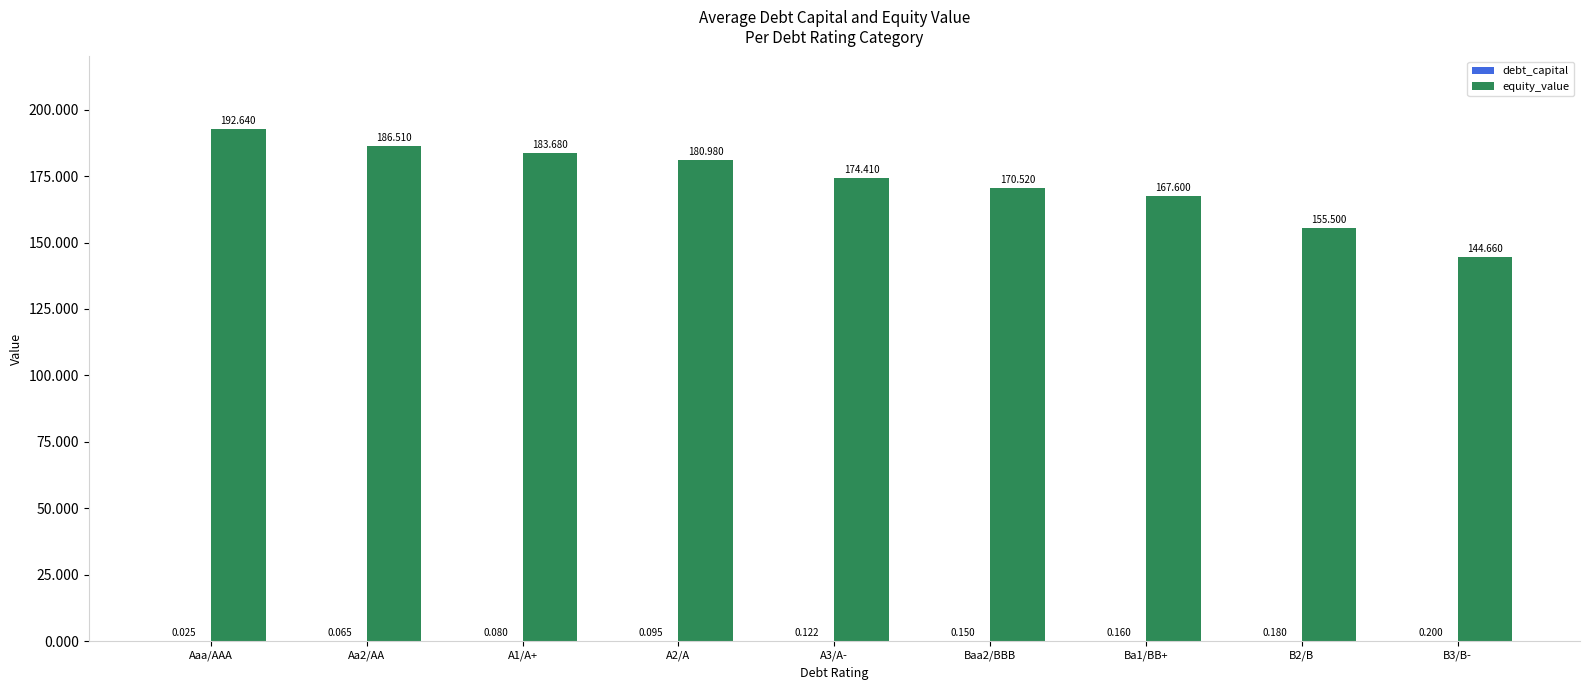

Which series changed the most between Aaa/AAA and Aa2/AA?

equity_value